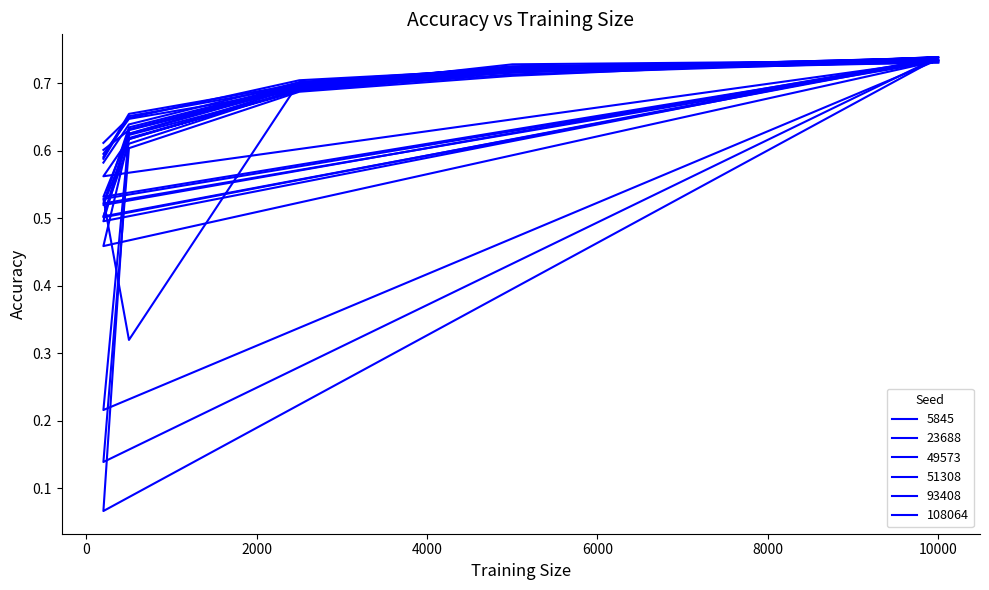

What are all the series names shown in the legend?

5845, 23688, 49573, 51308, 93408, 108064